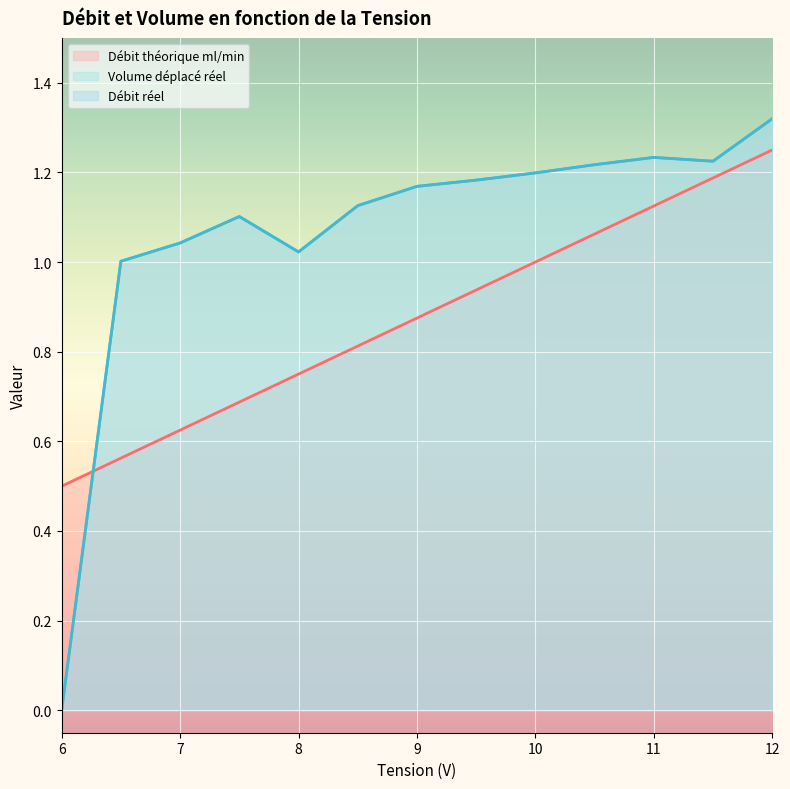

Which series changed the most between 6 and 9?

Volume déplacé réel